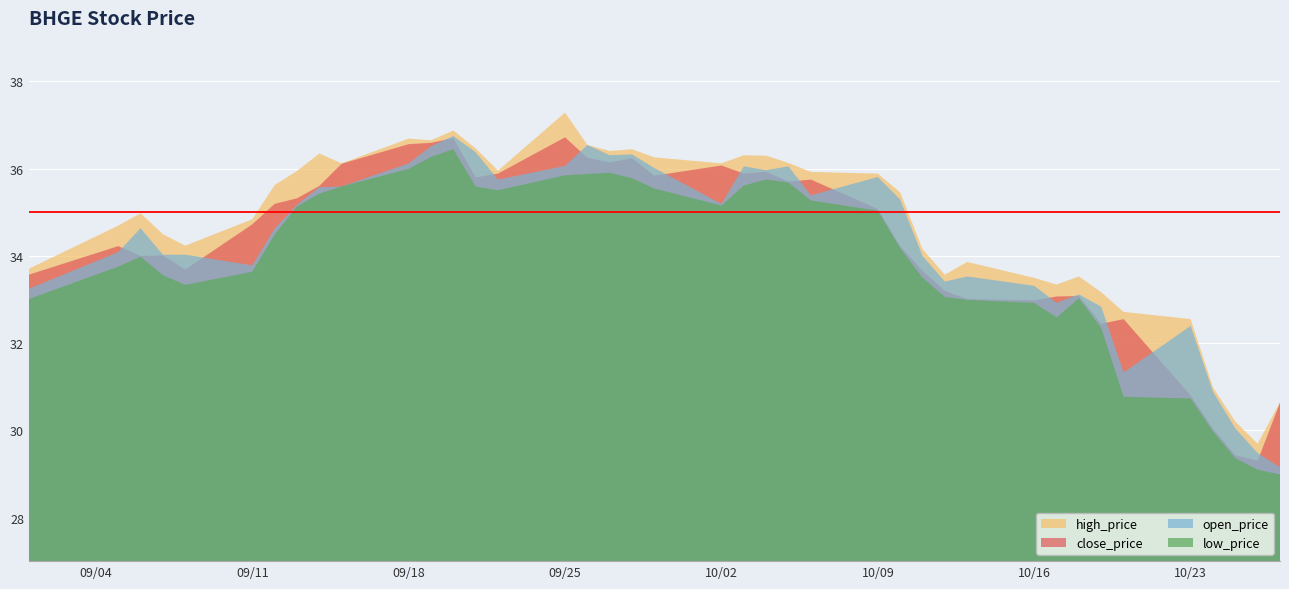

What is the smallest value displayed?

29.0